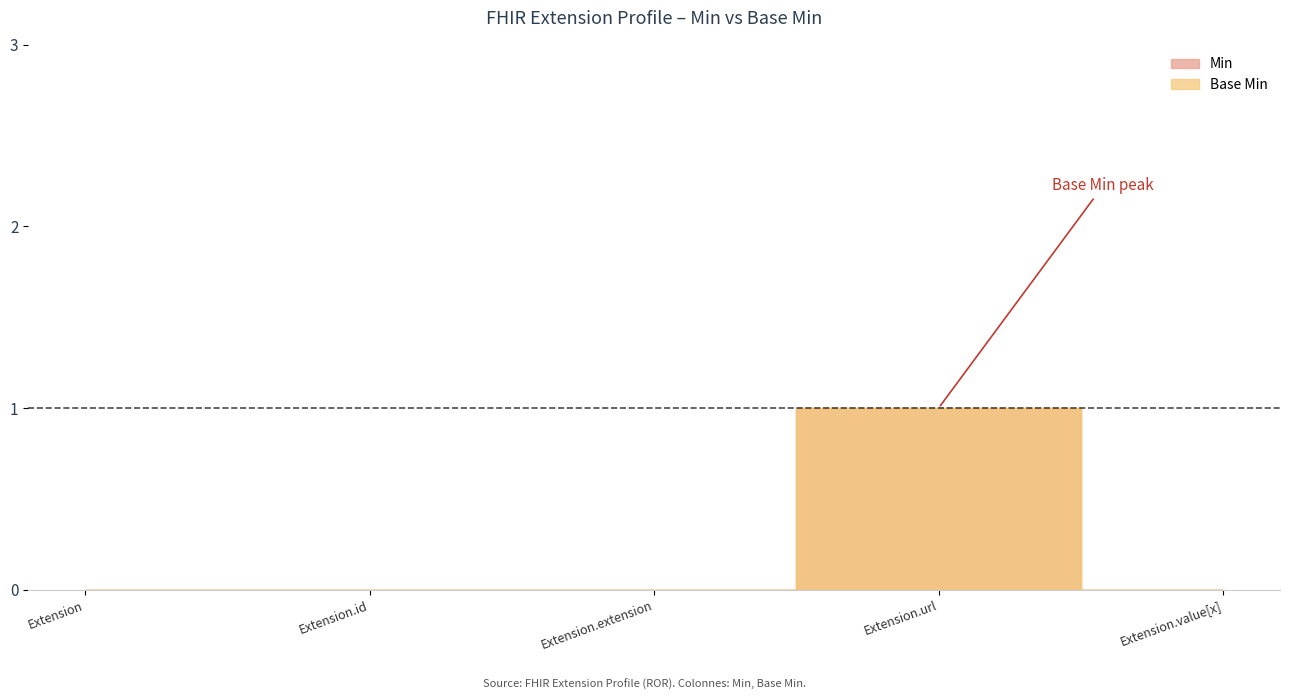

True or false: Base Min has a value of 0 at Extension.value[x].

True